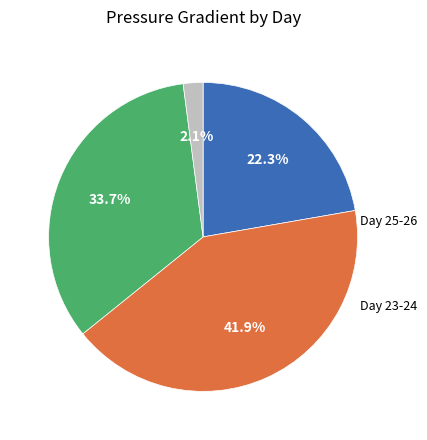

Count the number of slices in the pie.

4